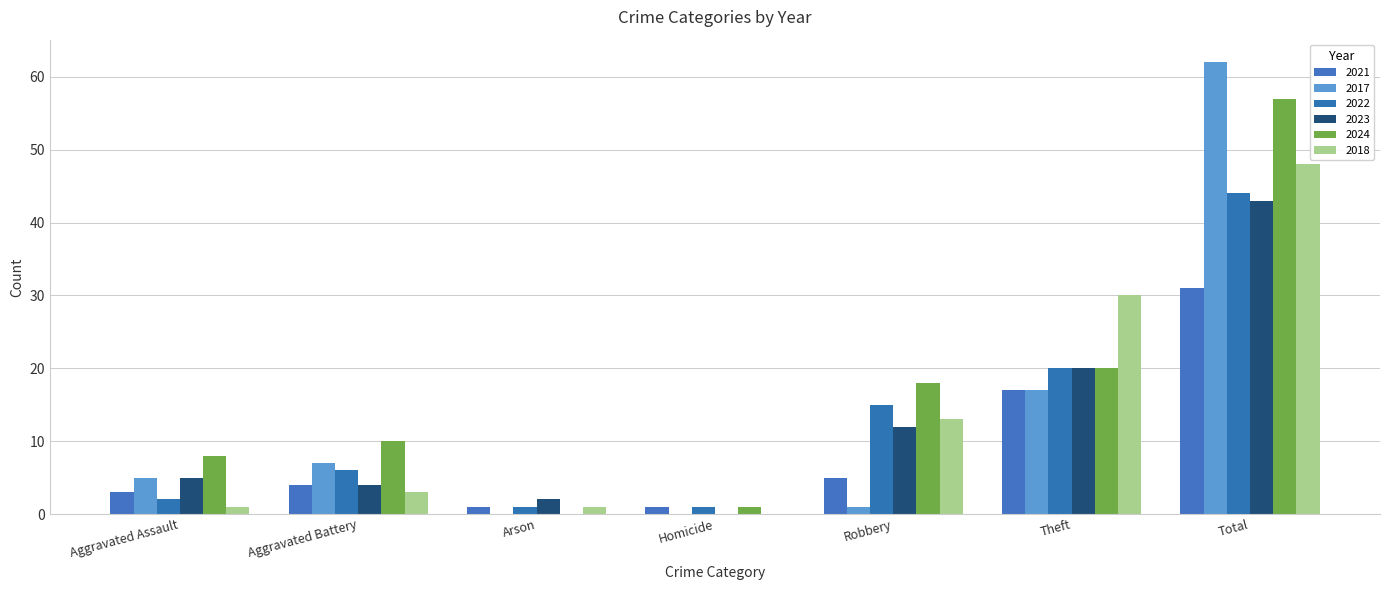

How many data points does each series have?

7